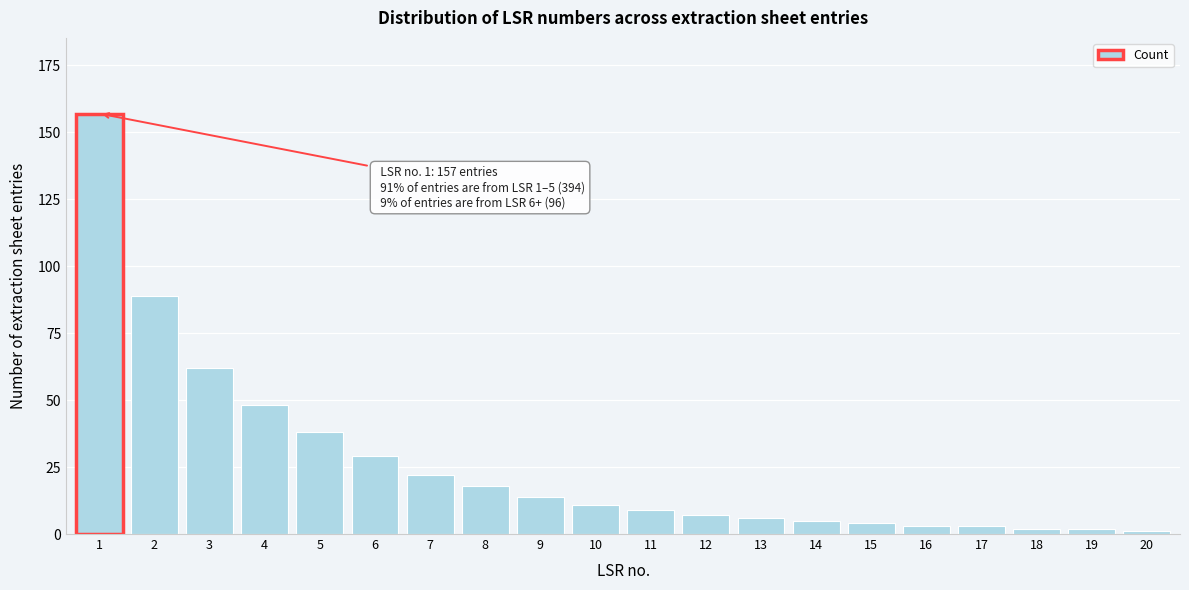

Reading left to right, transcribe all the data shown in this chart.

157	89	62	48	38	29	22	18	14	11	9	7	6	5	4	3	3	2	2	1